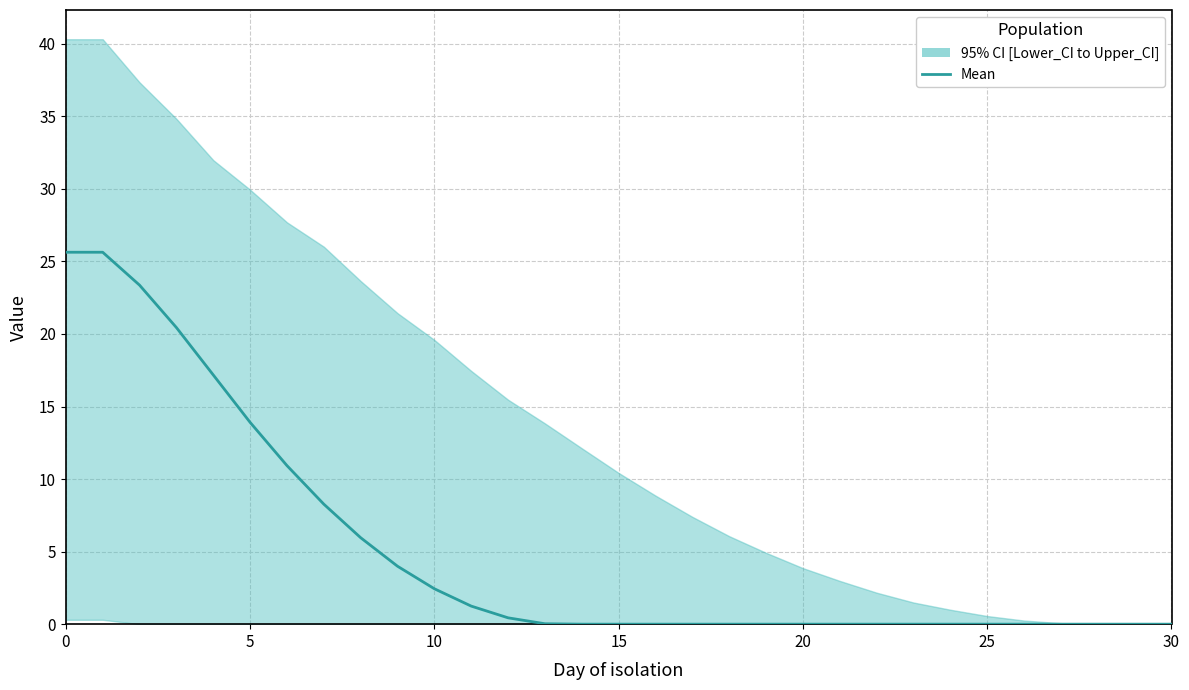

The chart shows a value of -9.8 at 20. True or false?

False